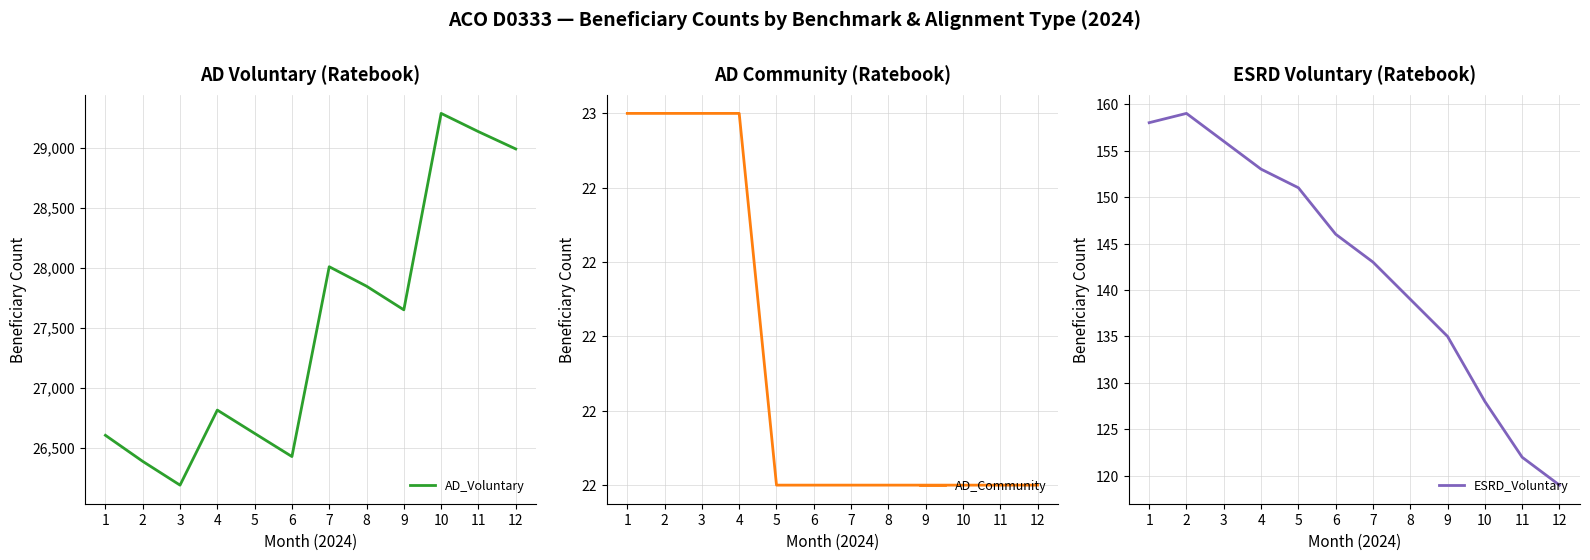

Read the AD_Community value at 1.

23